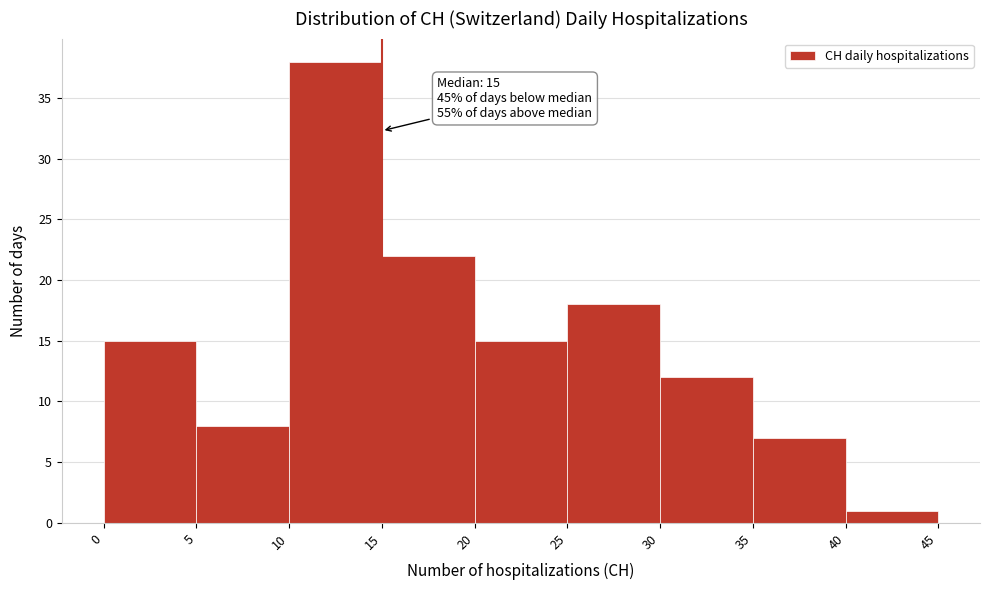

Which range on the x-axis has the tallest bar?

10 to 15